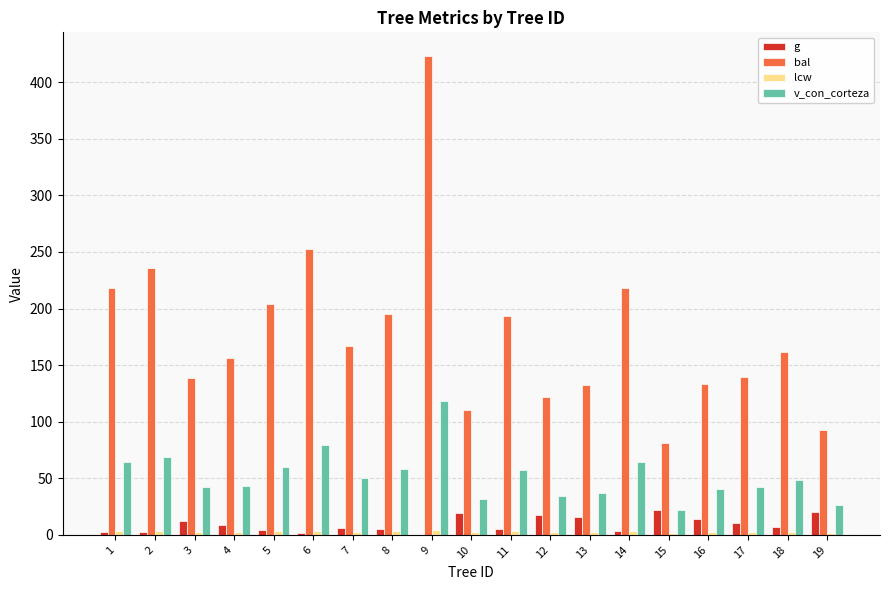

At which label does bal reach its peak?

9